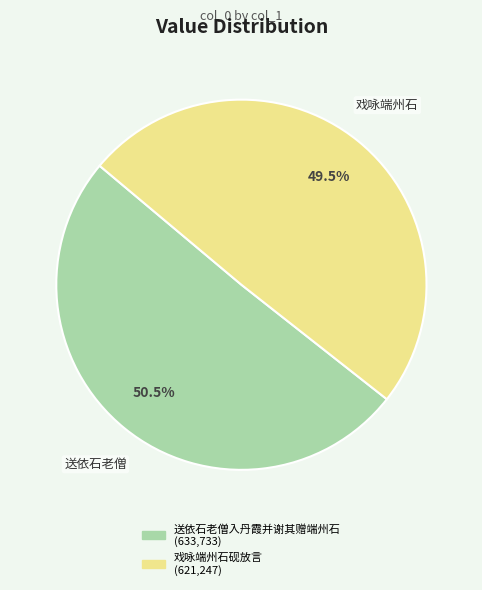

How many segments does this pie chart have?

2